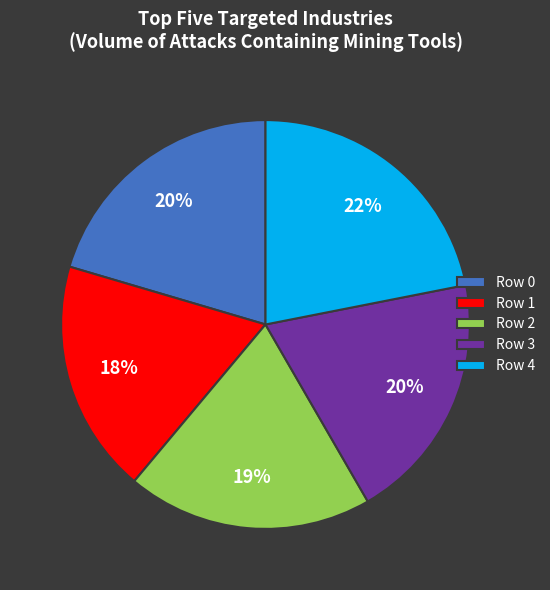

Count the number of slices in the pie.

5